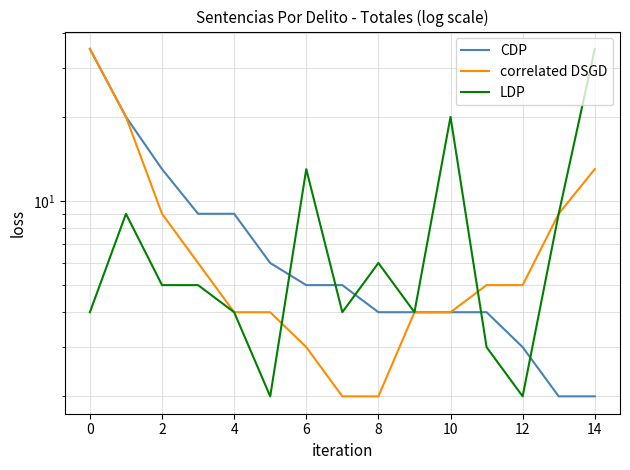

What are all the series names shown in the legend?

CDP, correlated DSGD, LDP